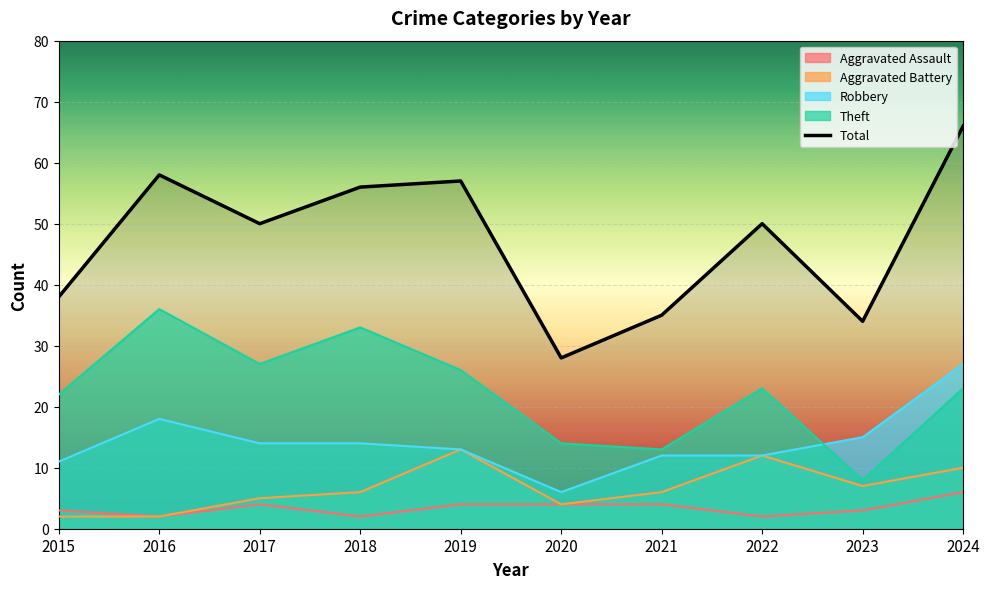

What is the sum of all values?

472